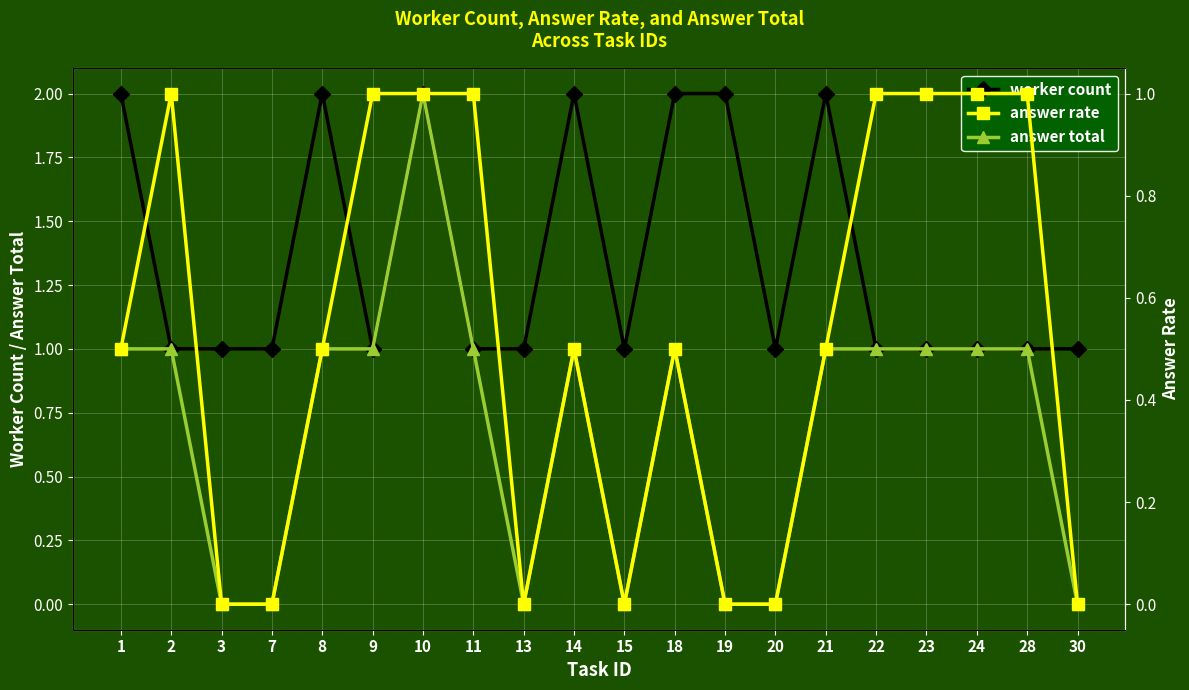

What is the sum of all answer rate values?

10.5